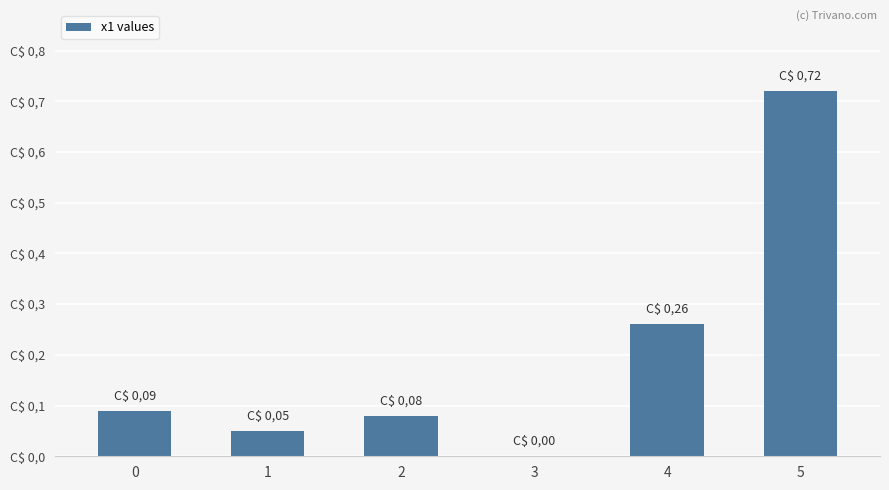

At which label is the value closest to 0?

3